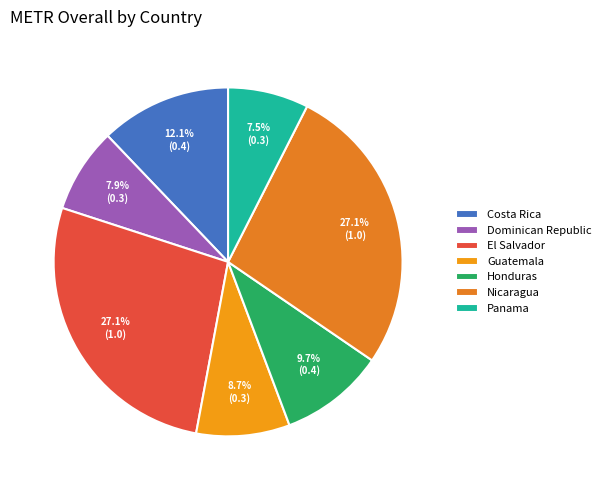

Rank the categories by value from lowest to highest.

Panama, Dominican Republic, Guatemala, Honduras, Costa Rica, El Salvador, Nicaragua